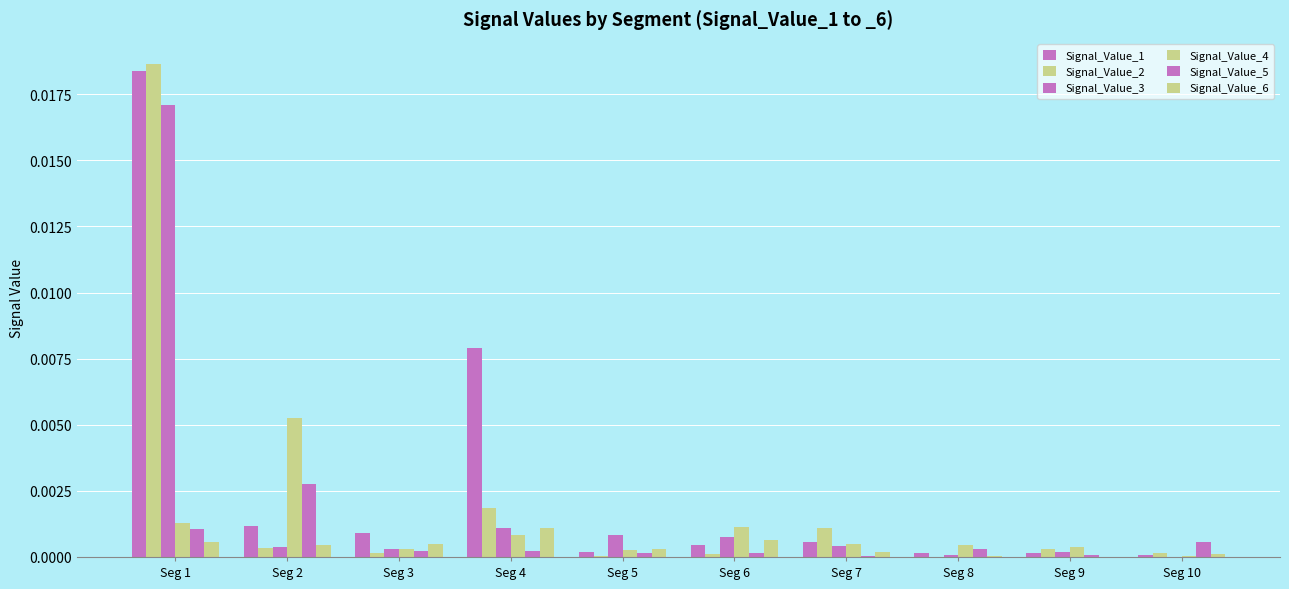

Is the value of Signal_Value_4 at Seg 10 greater than the value of Signal_Value_6 at Seg 4?

No